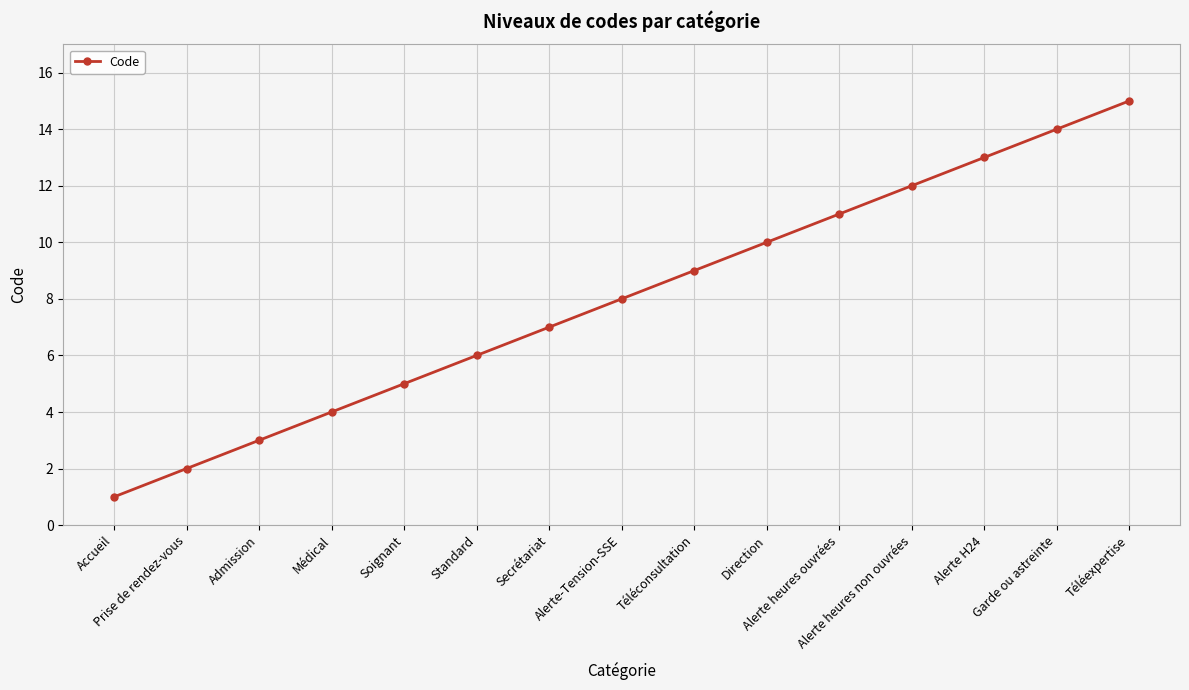

Rank the categories by value from lowest to highest.

Accueil, Prise de rendez-vous, Admission, Médical, Soignant, Standard, Secrétariat, Alerte-Tension-SSE, Téléconsultation, Direction, Alerte heures ouvrées, Alerte heures non ouvrées, Alerte H24, Garde ou astreinte, Téléexpertise